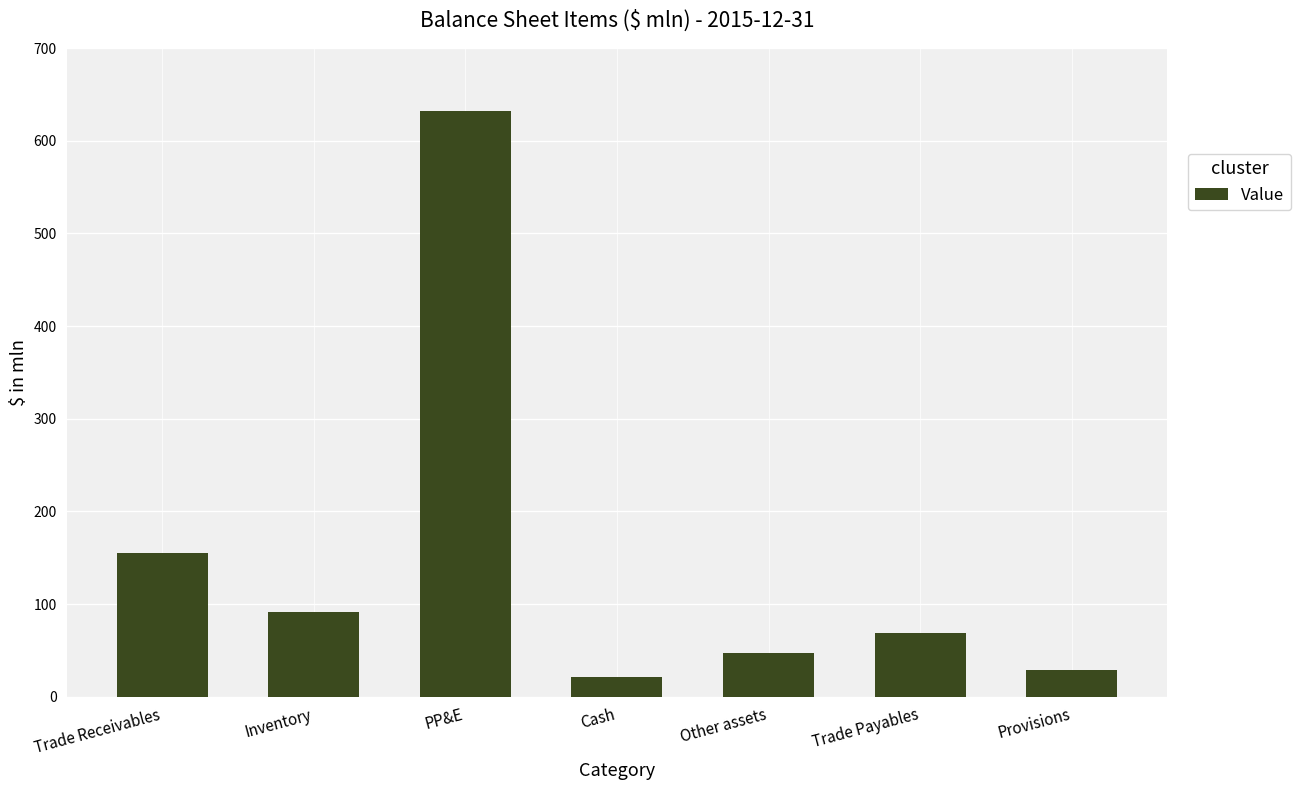

What is the change in value from Cash to Trade Payables?

+47.1